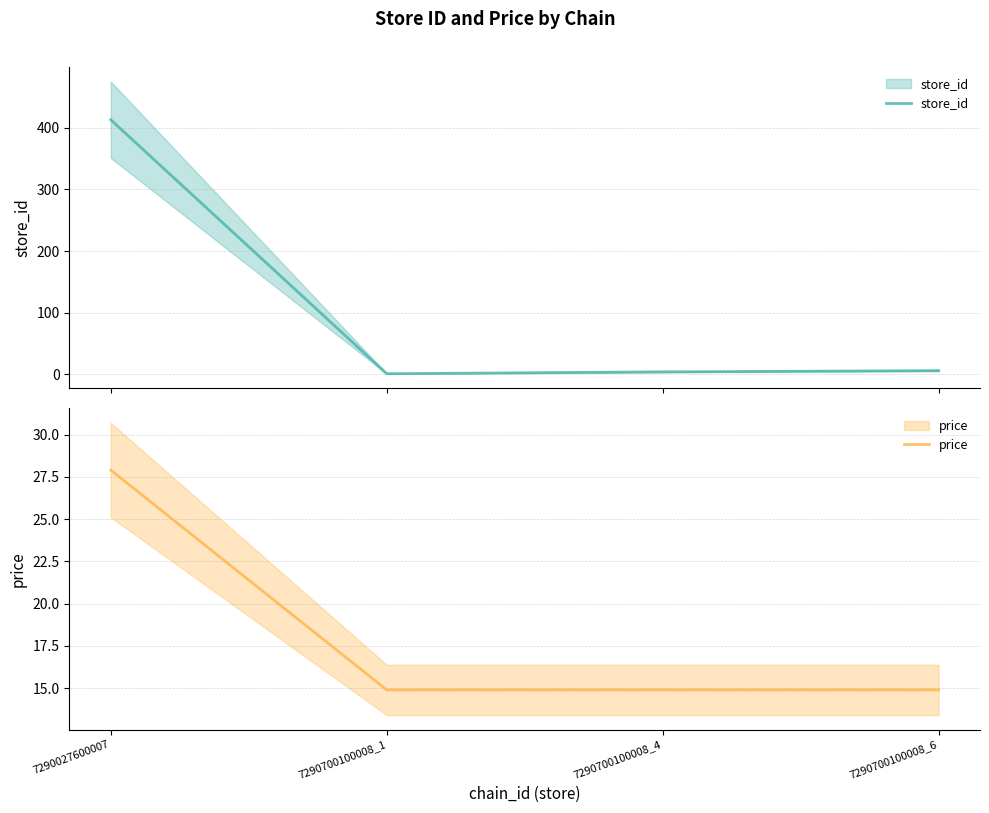

What is the average value of the price series?

18.1